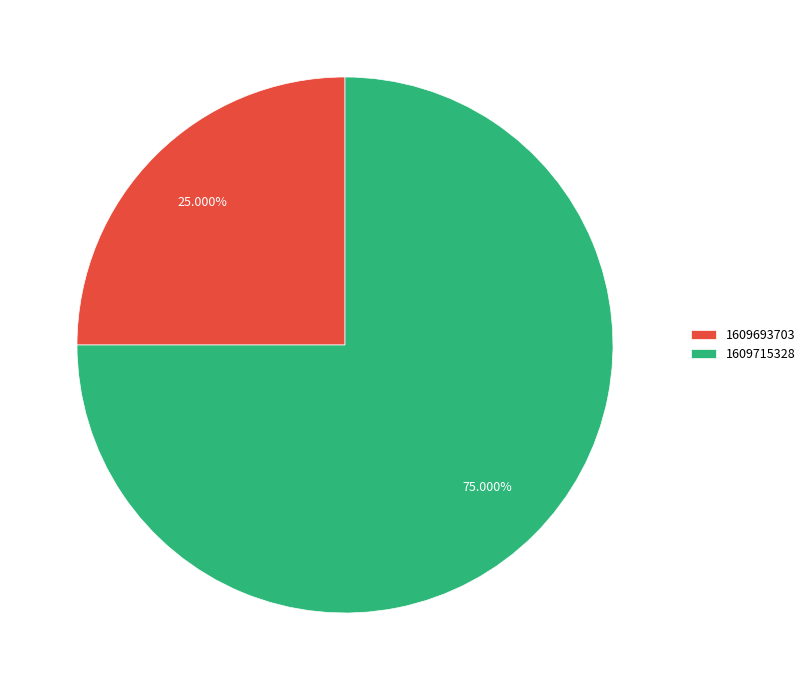

What is the smallest slice in the pie chart?

1609693703